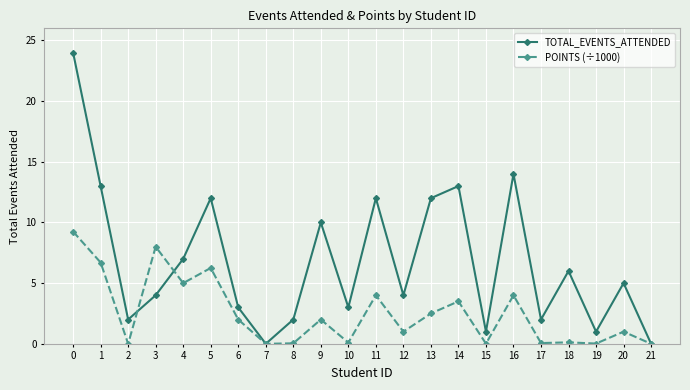

What is the greatest value displayed?

24.0